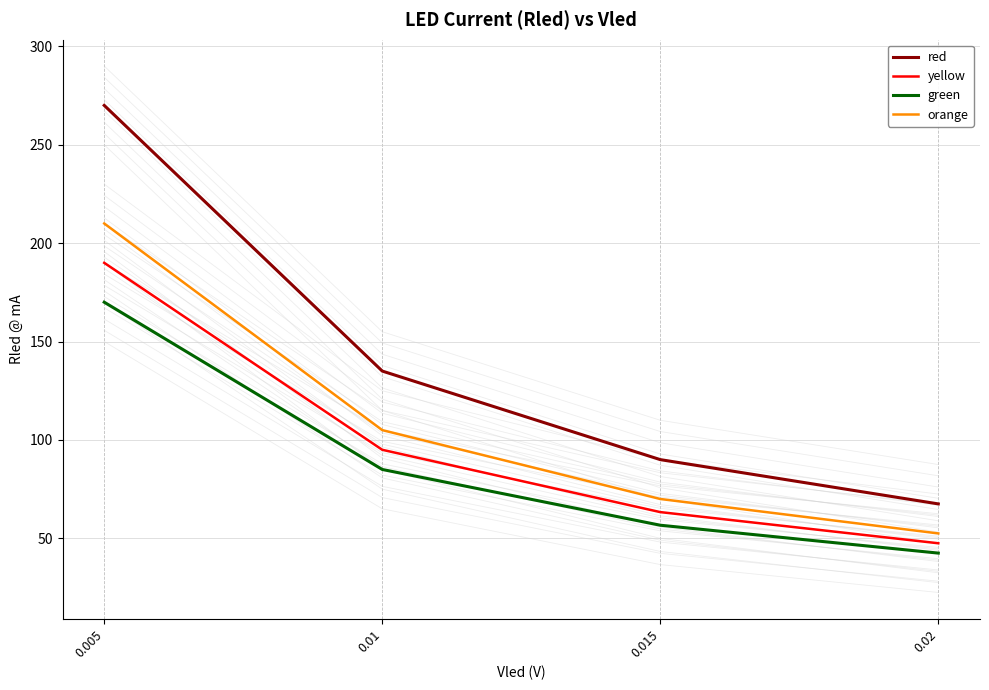

How many data points in red are above 134?

2